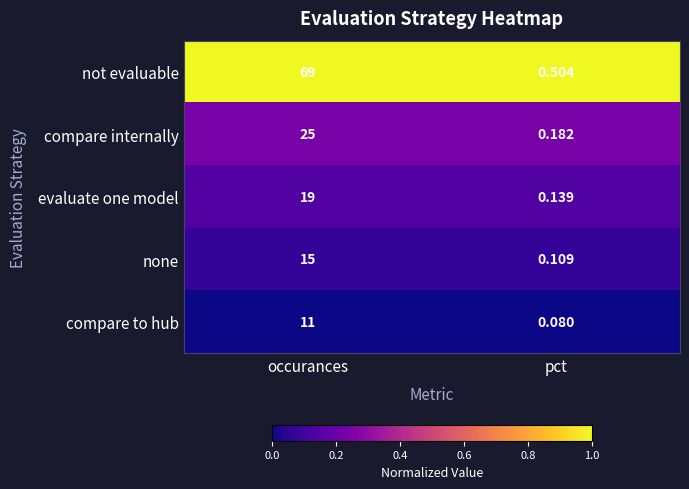

Where is compare internally nearest to the value 12?

pct